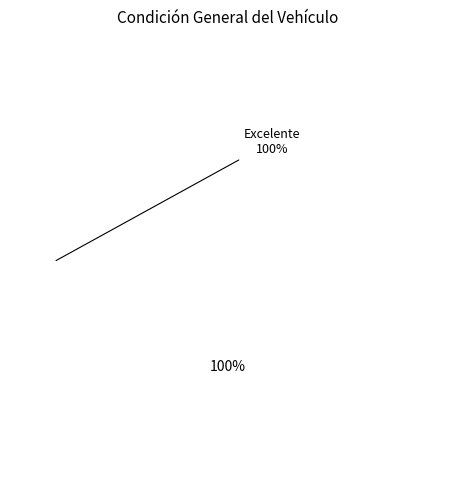

Is there a majority slice in this chart?

Yes